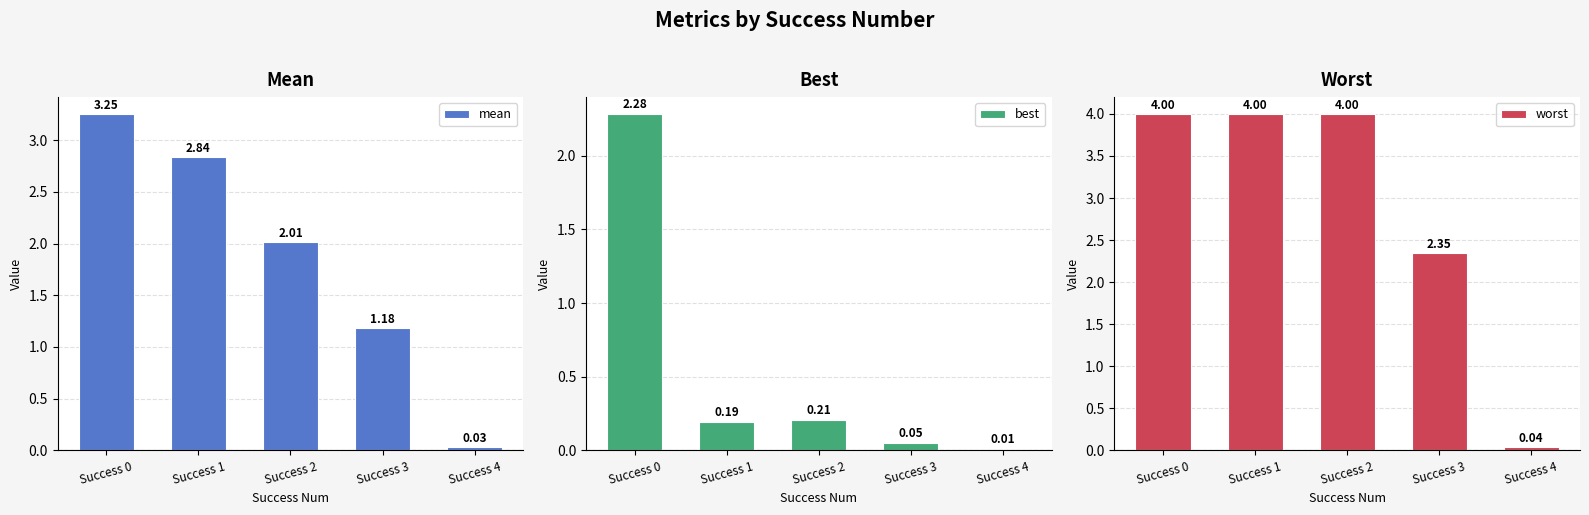

What is the sum of all worst values?

14.4